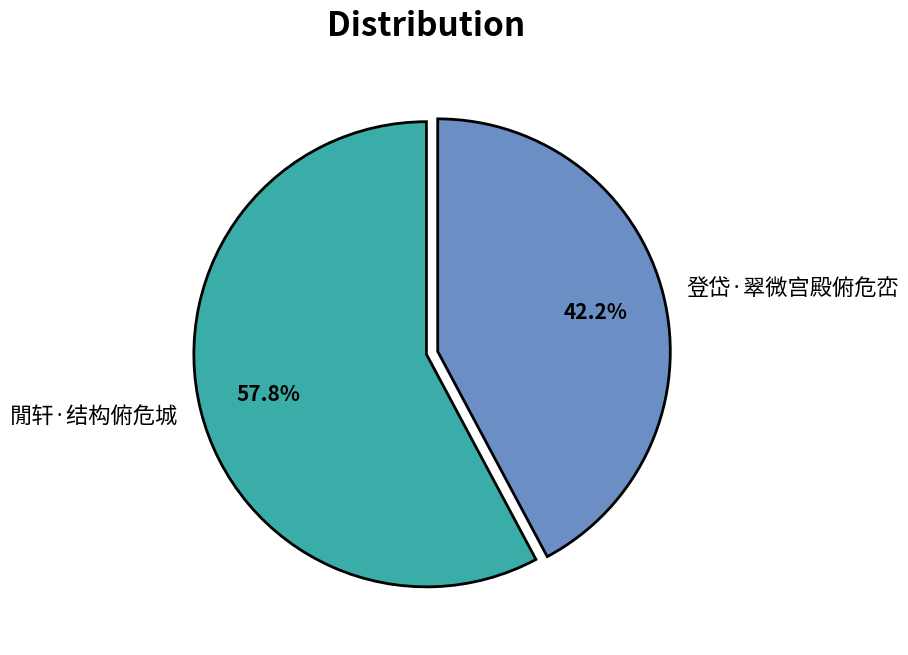

Does 閒轩·结构俯危城 account for over 50% of the chart?

Yes